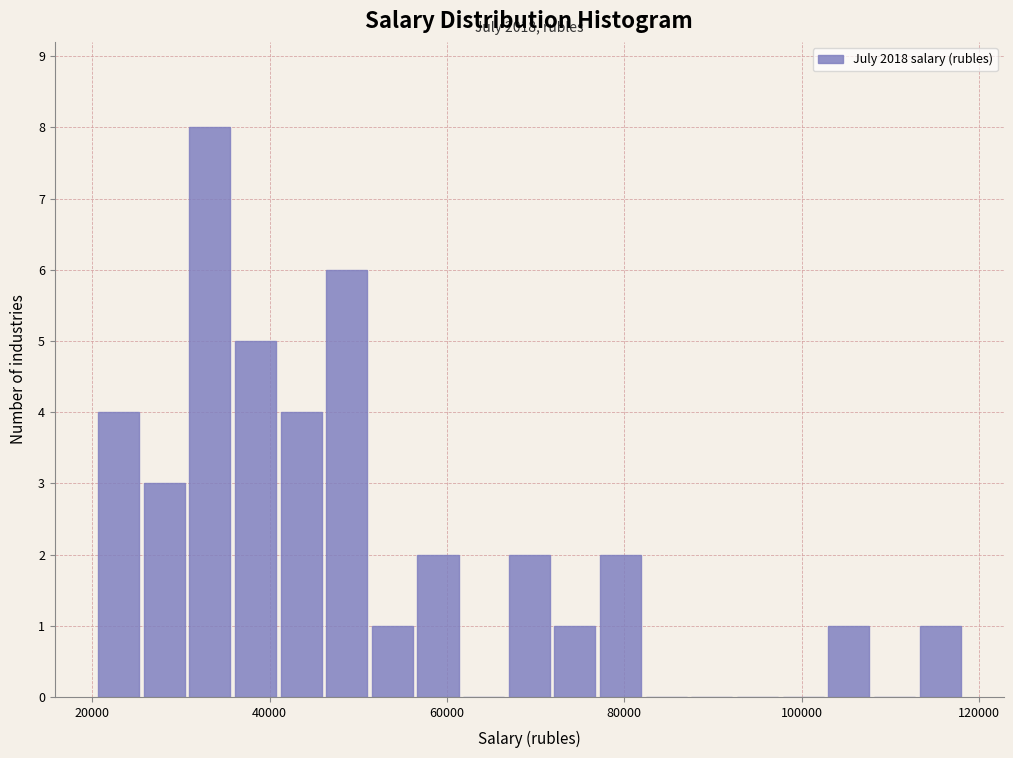

Read against the x-axis, roughly where is the centre of the tallest bar?

34000